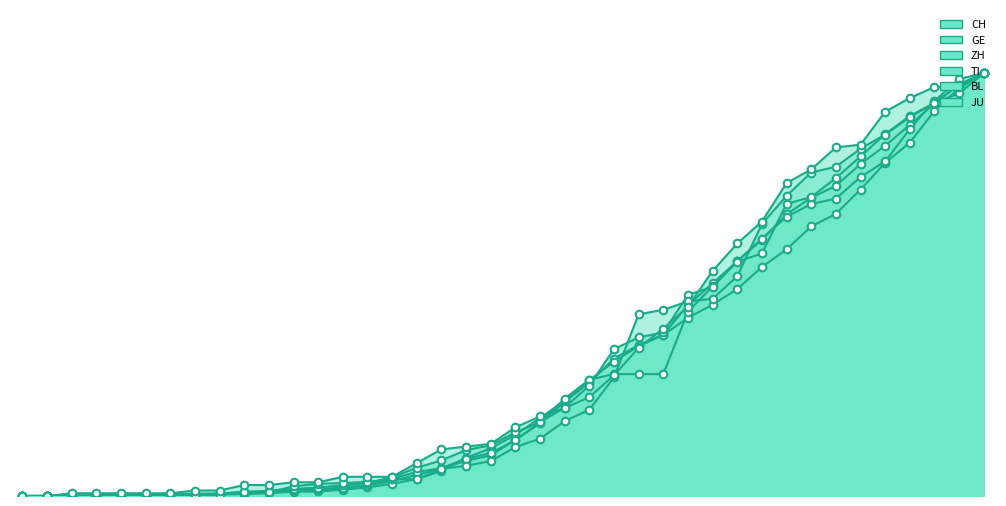

Which series has the largest total across all categories?

JU